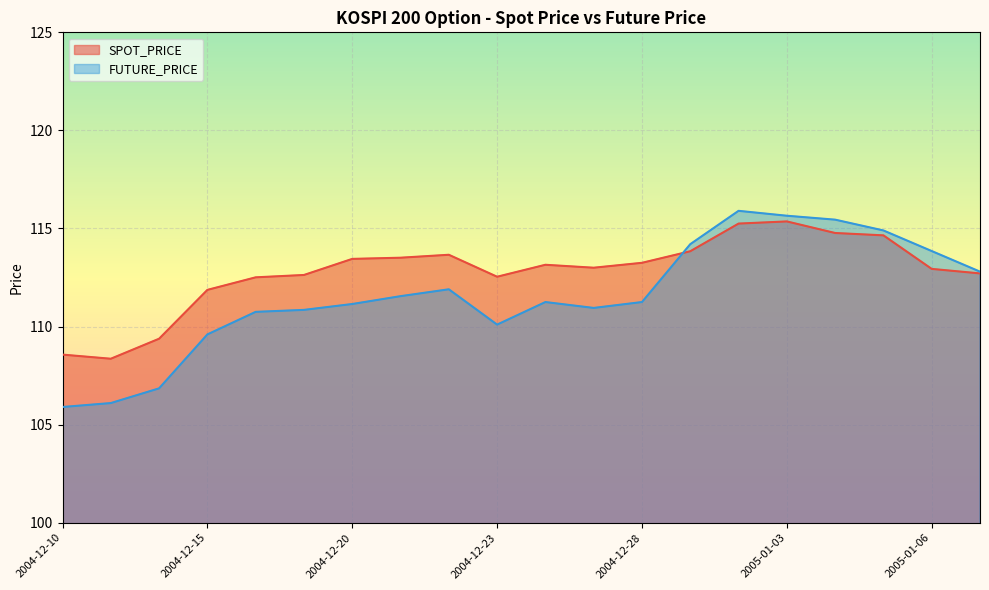

Which series has the largest range (max minus min)?

FUTURE_PRICE